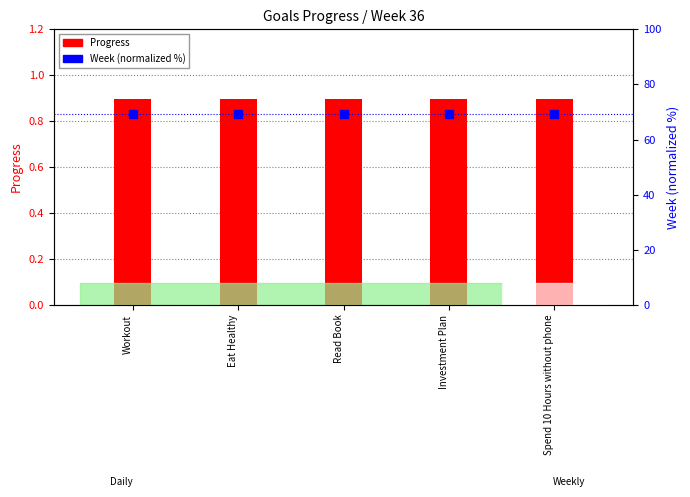

Is the value of Week (normalized) at Investment Plan greater than the value of Progress at Read Book?

Yes